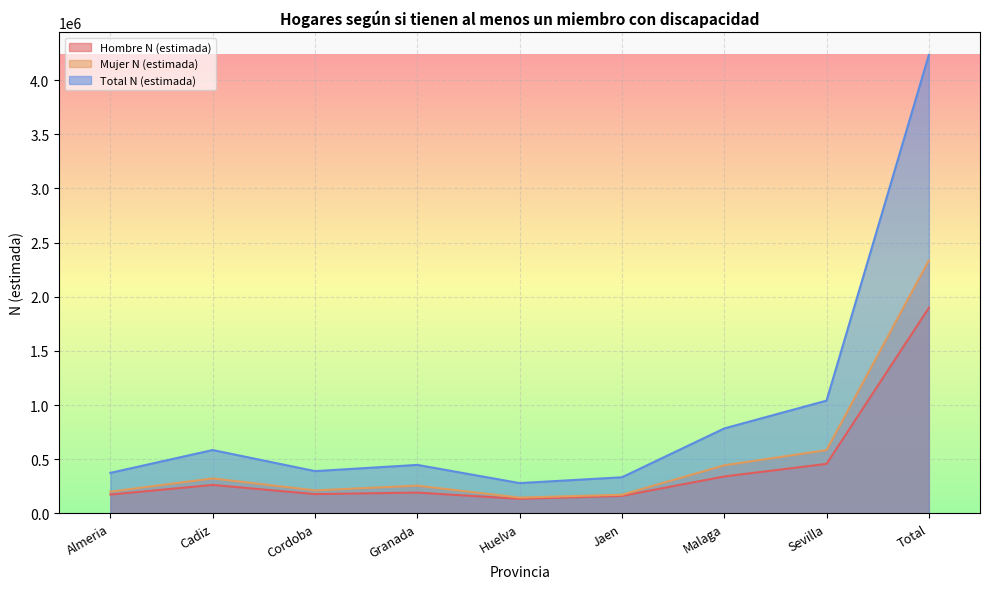

At Malaga, list the series in order from smallest to largest.

Hombre N (estimada), Mujer N (estimada), Total N (estimada)